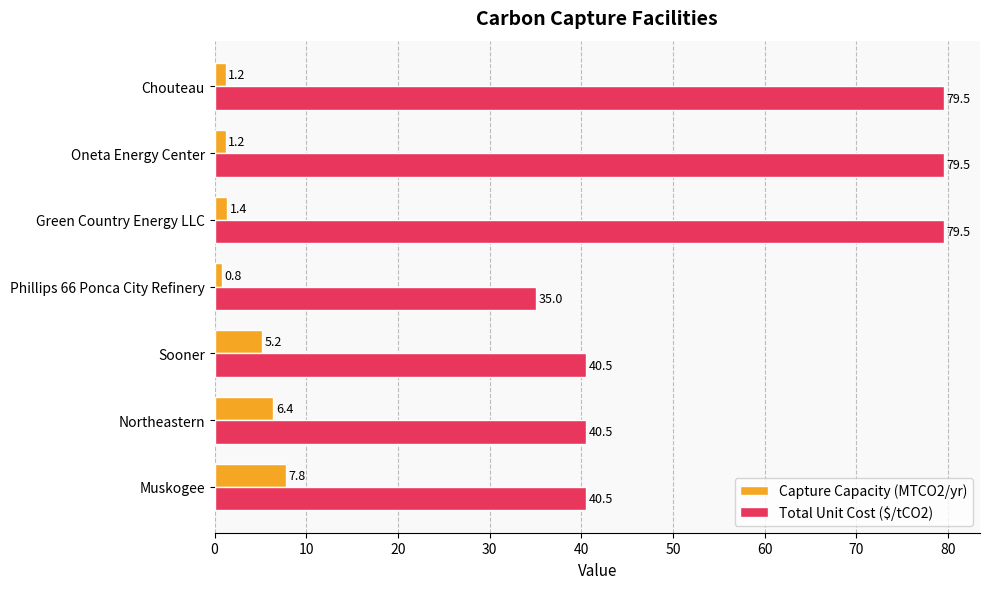

How many categories are shown in the chart?

7